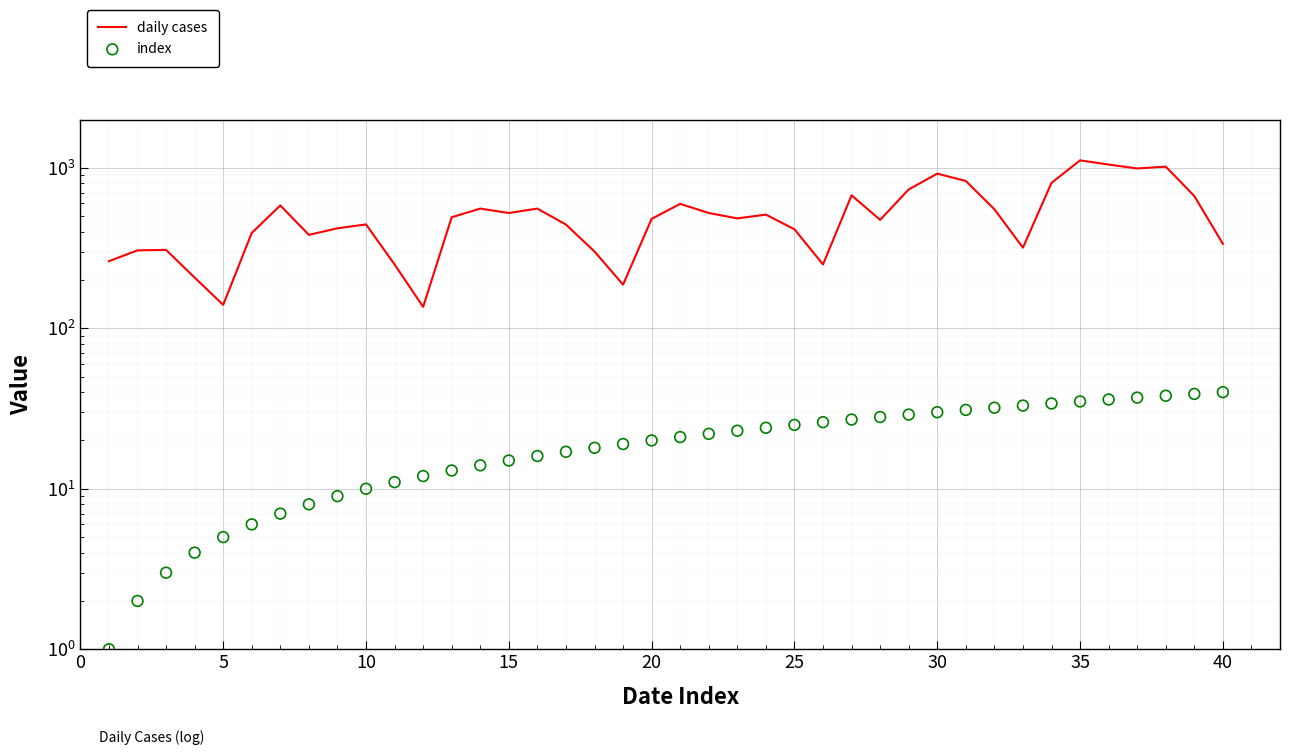

At how many categories does at least one series exceed 480?

21